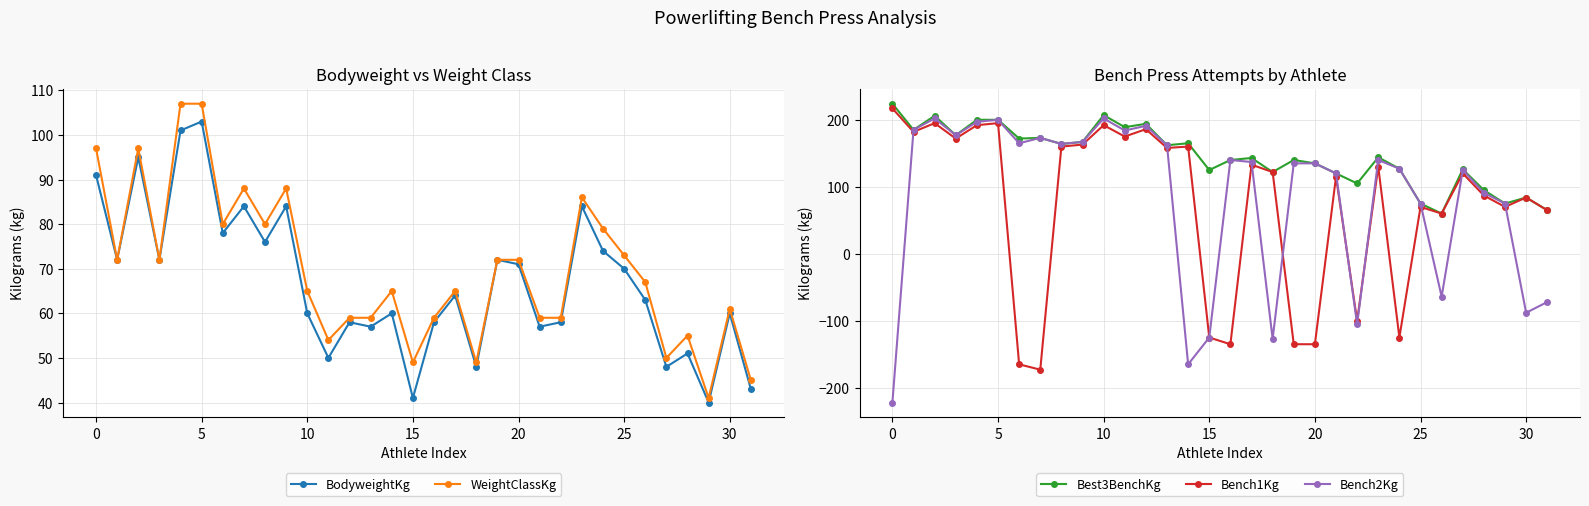

The Best3BenchKg series shows 196 at 20. True or false?

False